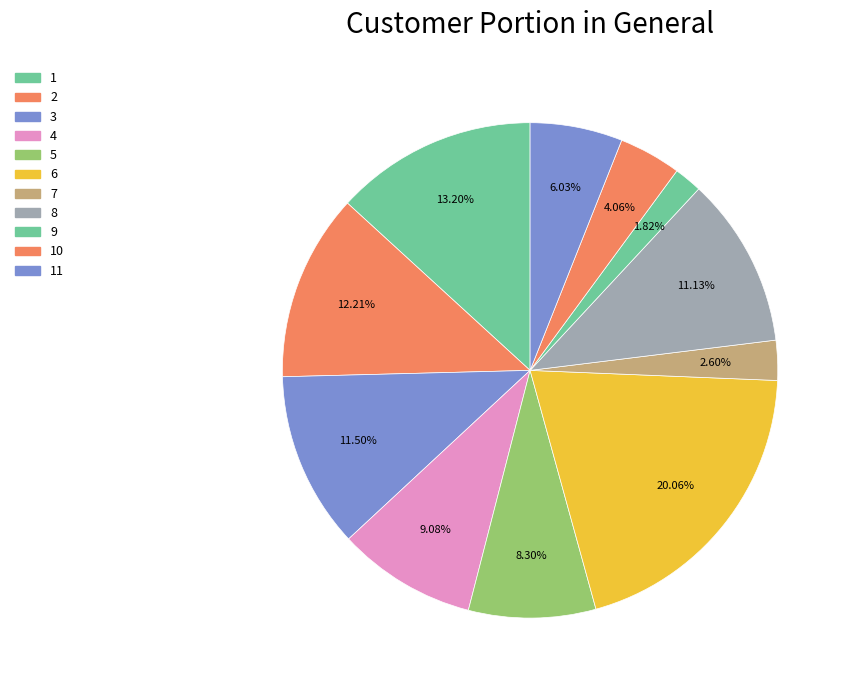

Is there any slice that represents more than half of the pie?

No